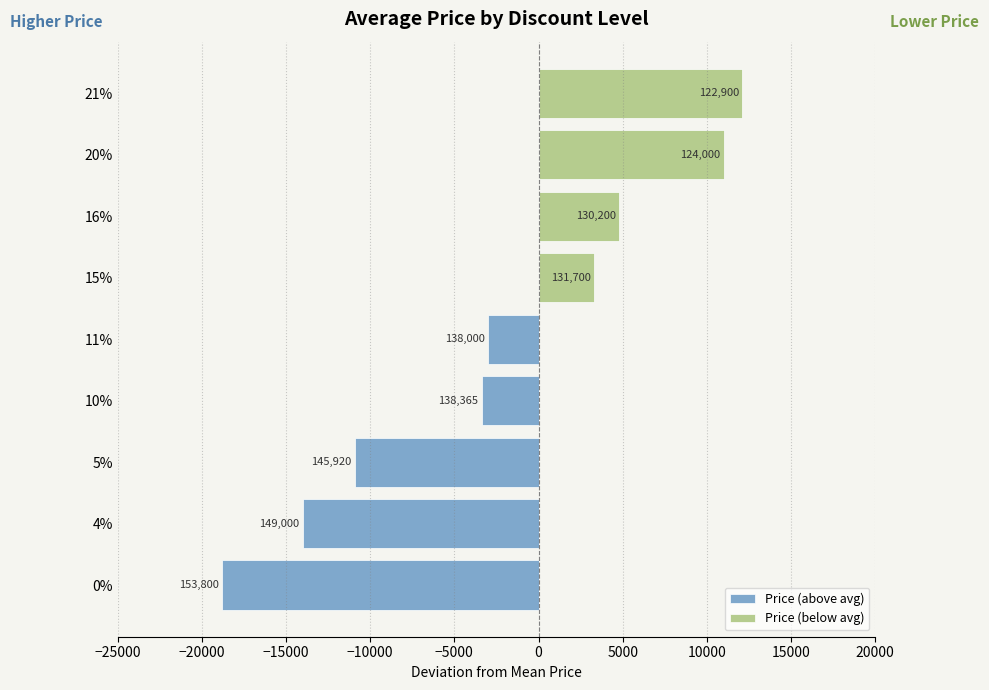

How many values in the Price (above avg) series are below -3000?

4